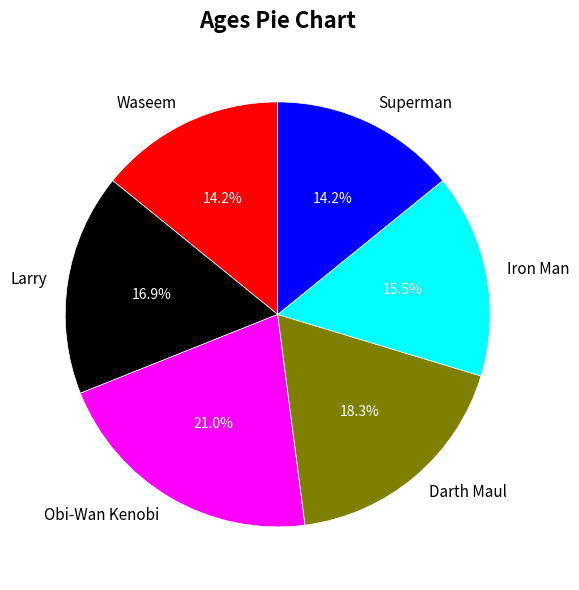

Count the number of slices in the pie.

6